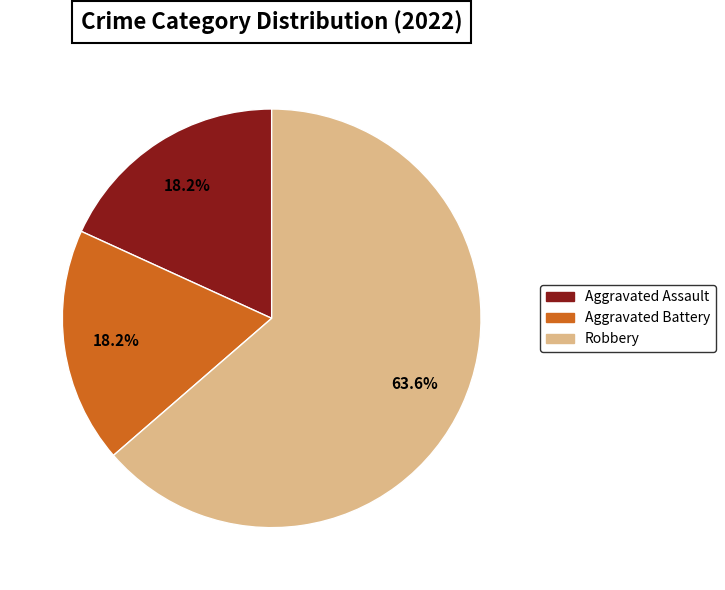

Is there a majority slice in this chart?

Yes